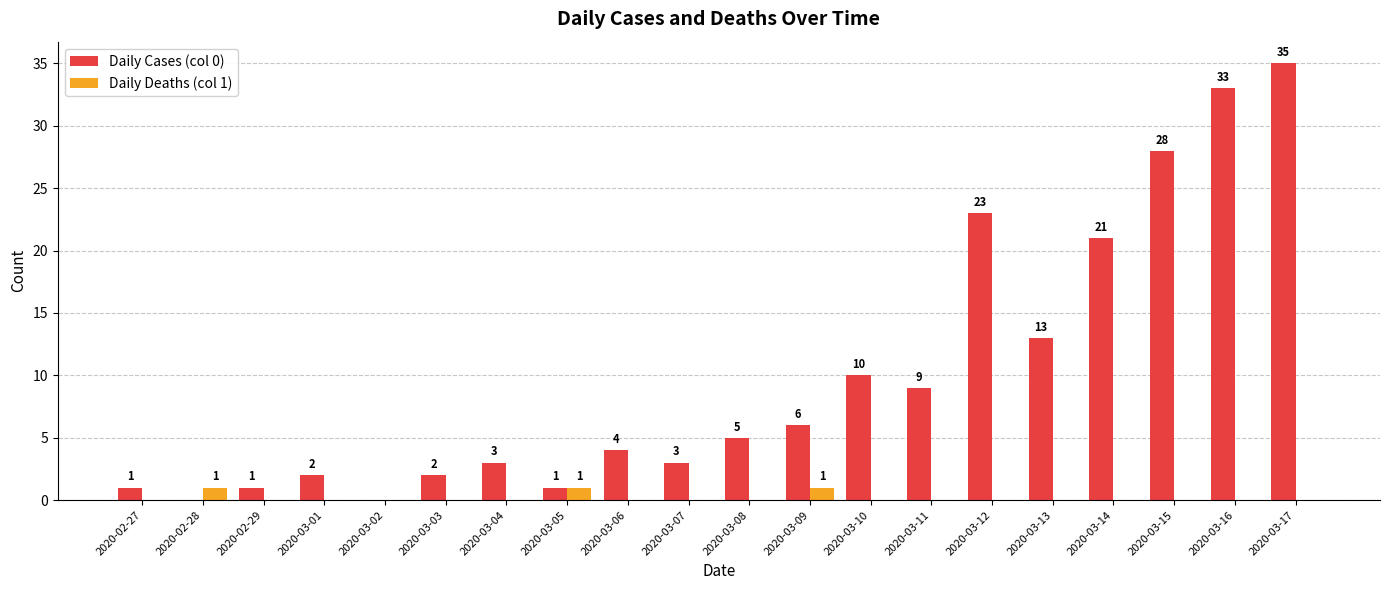

At which category is the sum across all series the highest?

2020-03-17